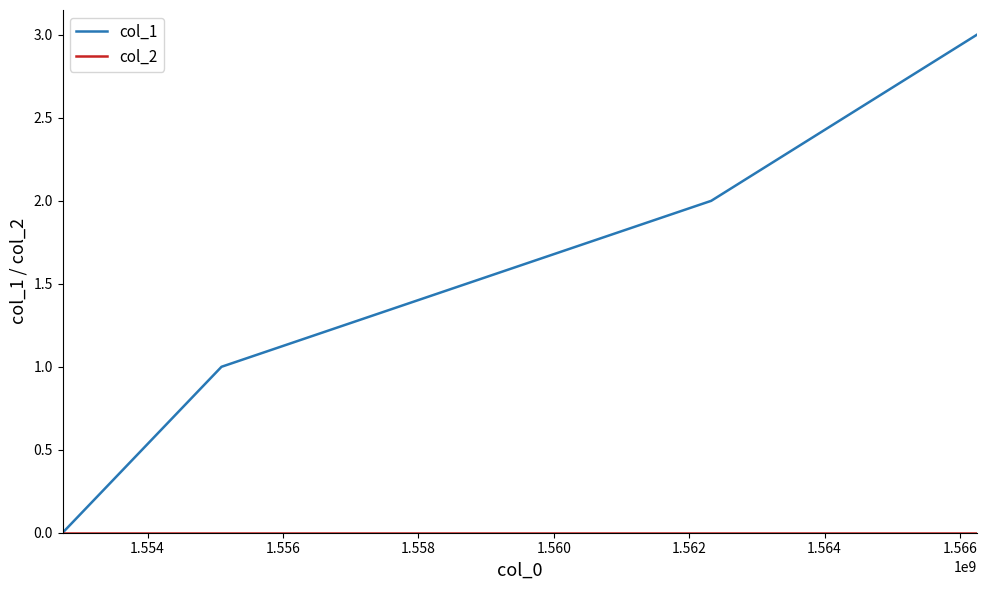

True or false: col_1 has more than 1 interior local peaks.

False